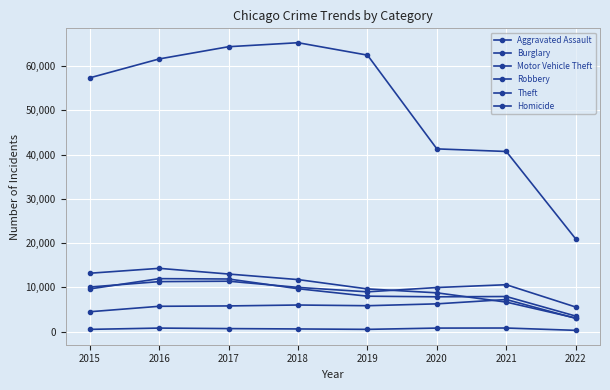

What is the total value across all series at 2021?

73902